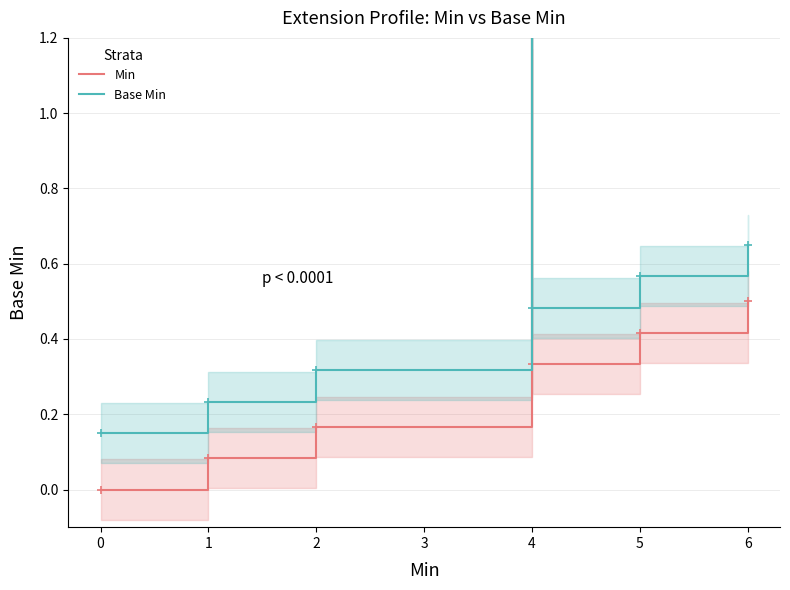

True or false: Base Min and Min cross at least once.

False